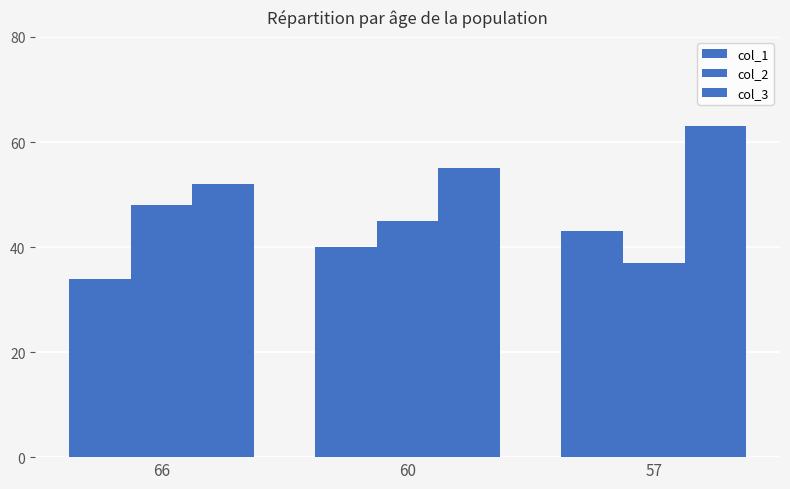

How many series are shown in this chart?

3